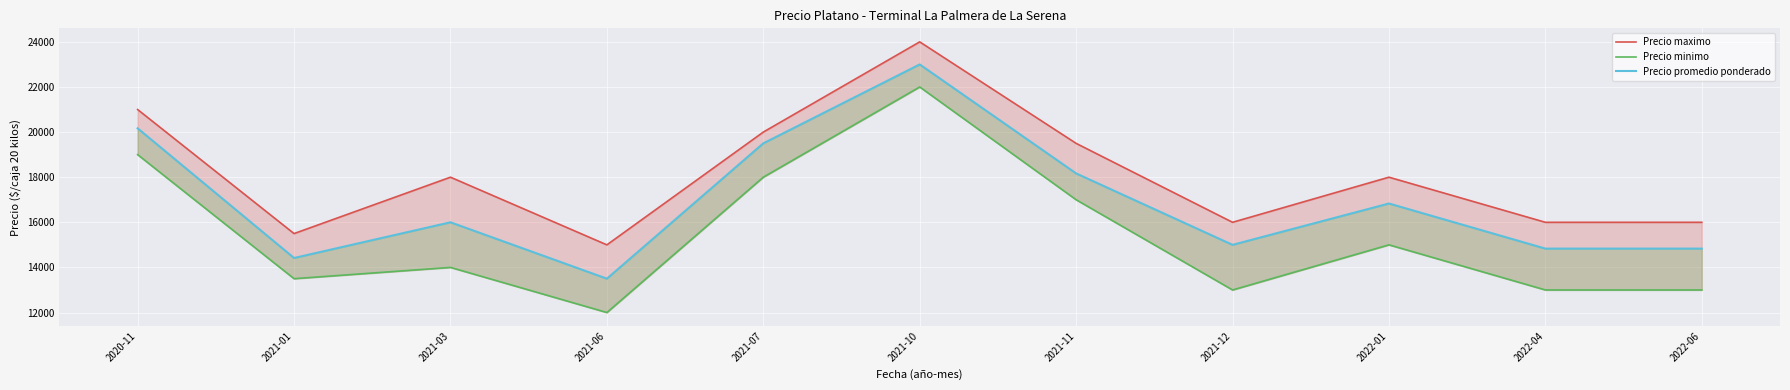

At which category is the sum across all series the highest?

2021-10